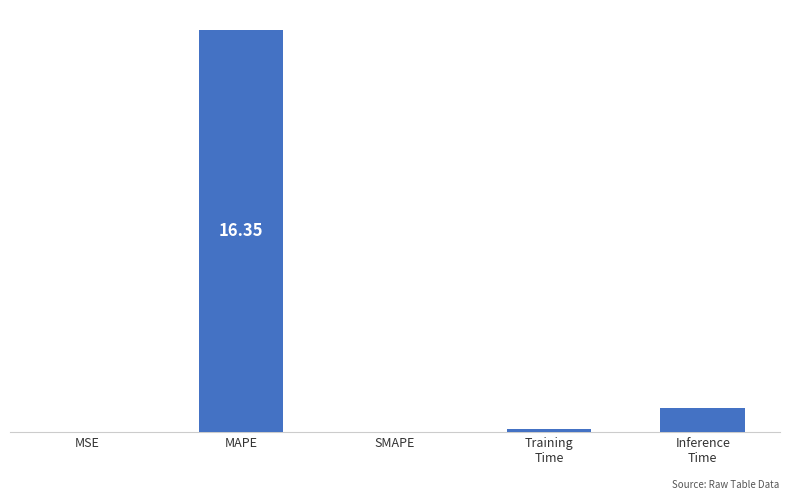

Are the bars horizontal?

No